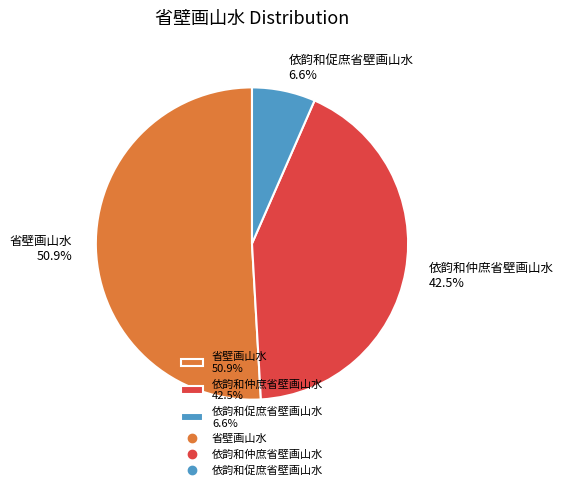

To the nearest percent, what is the difference between the largest and smallest slice percentages?

44%